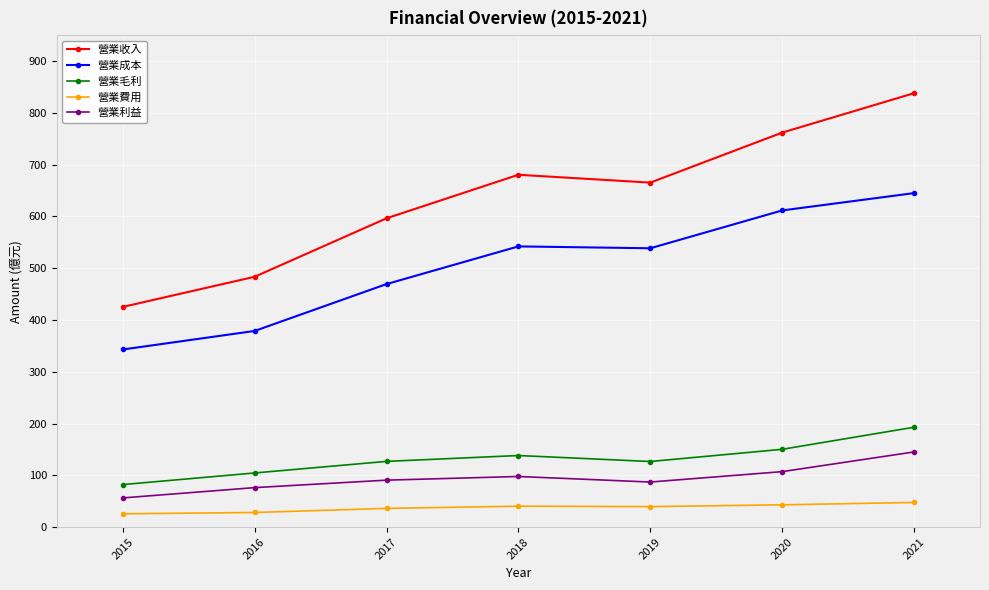

How many data points in 營業成本 are above 538?

4